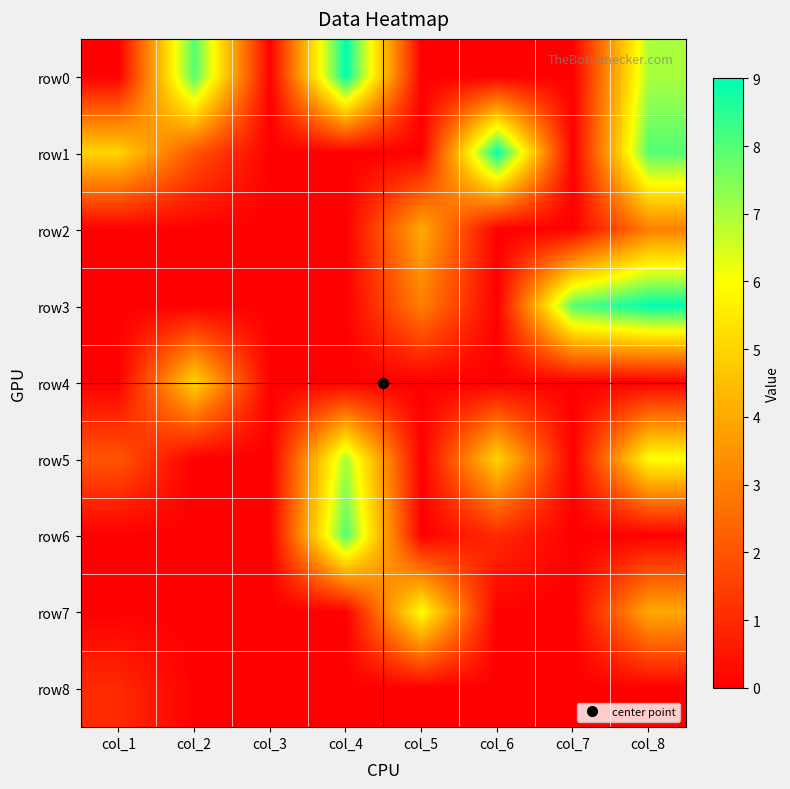

Which series has the widest spread of values?

row0